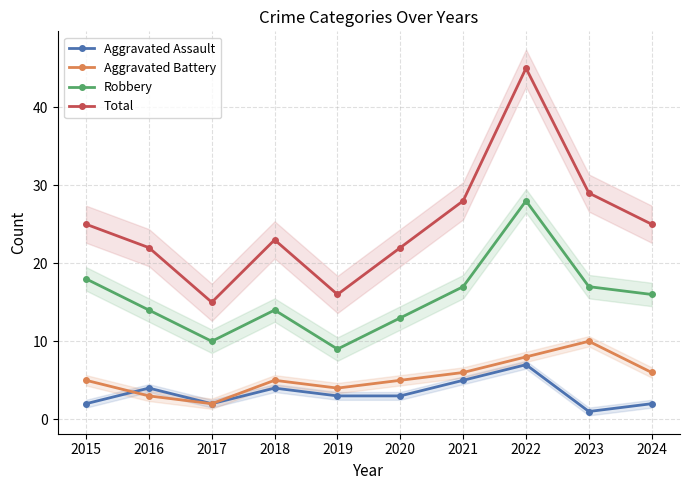

At 2015, list the series in order from smallest to largest.

Aggravated Assault, Aggravated Battery, Robbery, Total